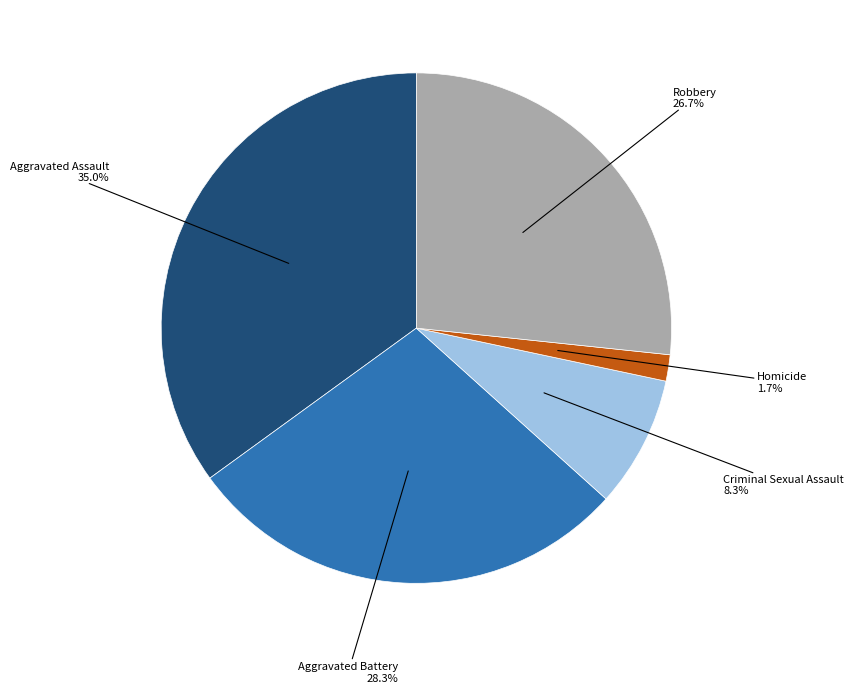

To the nearest percent, what is the difference between the largest and smallest slice percentages?

33%